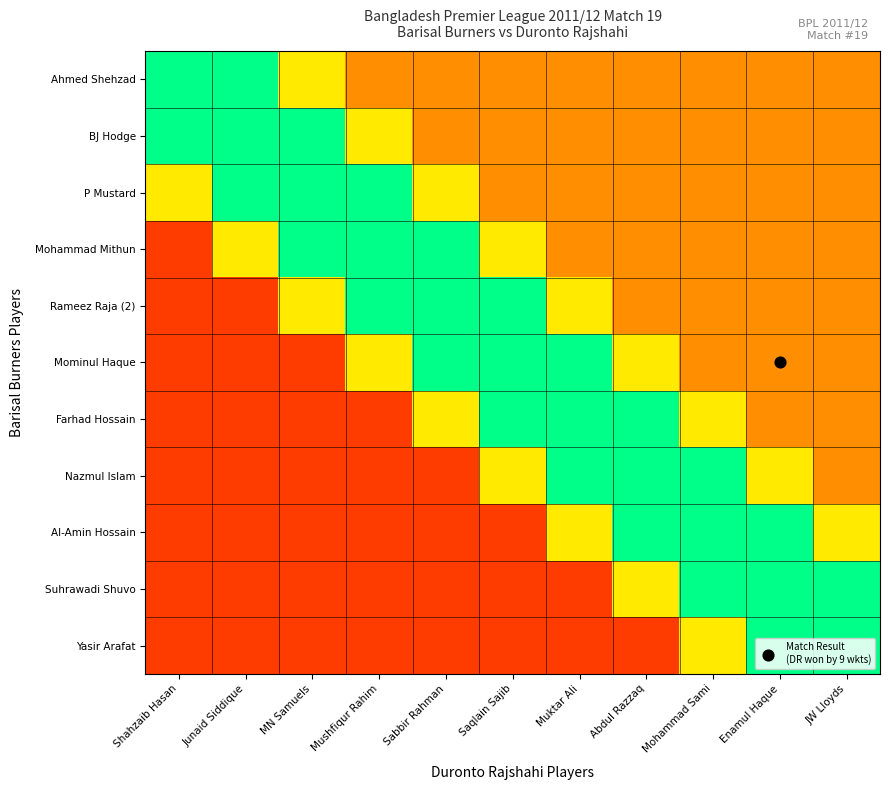

Which has a higher value, JW Lloyds or Abdul Razzaq?

JW Lloyds